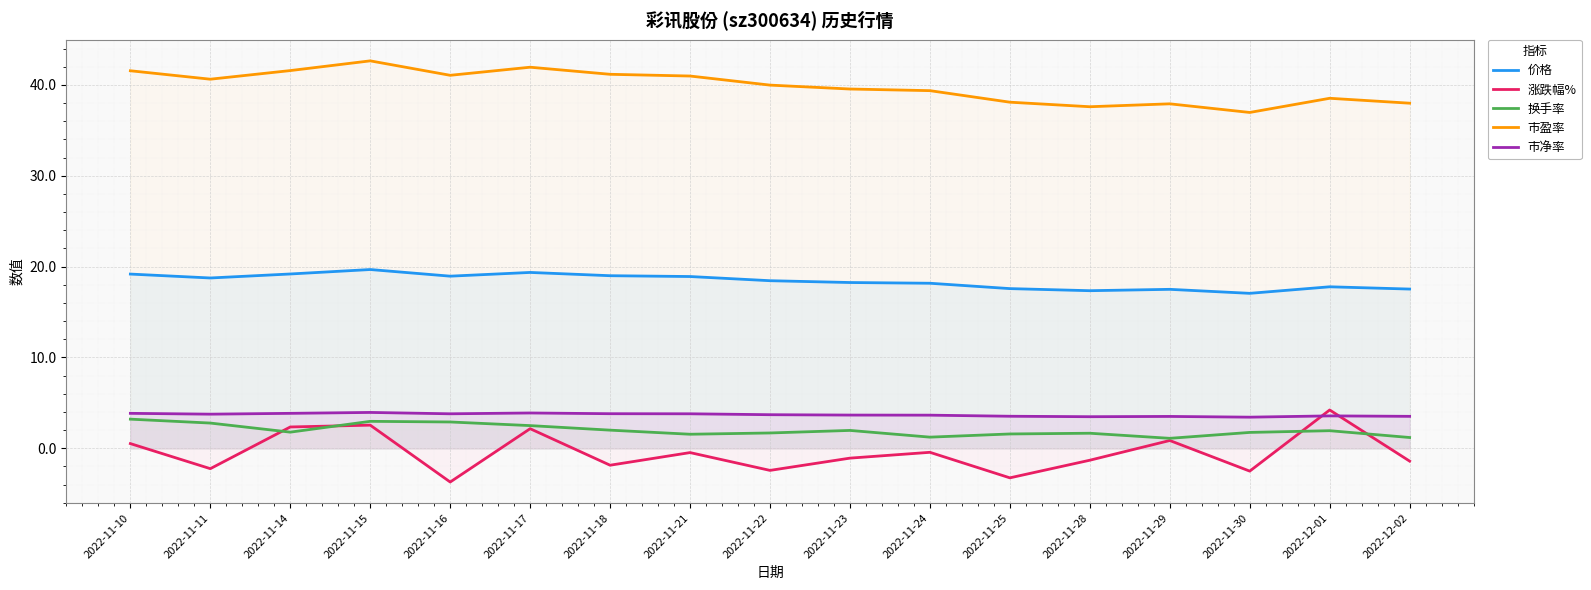

What is the difference between the second highest and minimum values in the 价格 series?

2.3